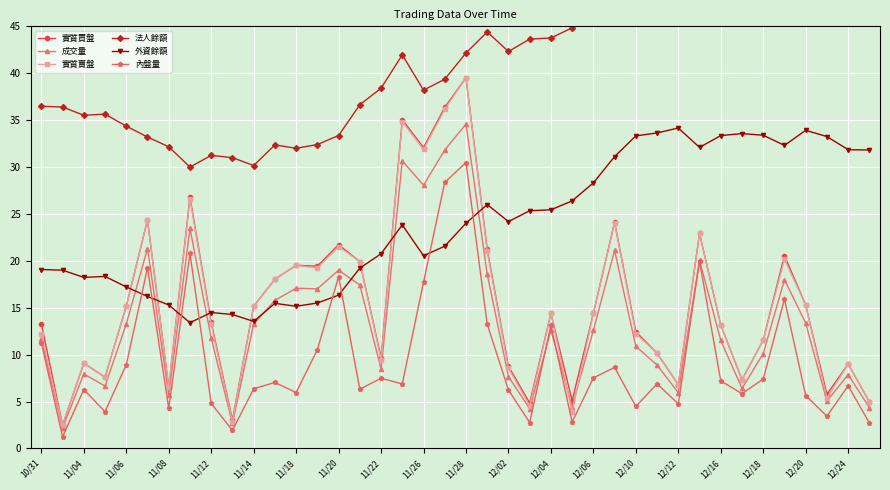

What is the minimum value for 外資餘額?

13.4